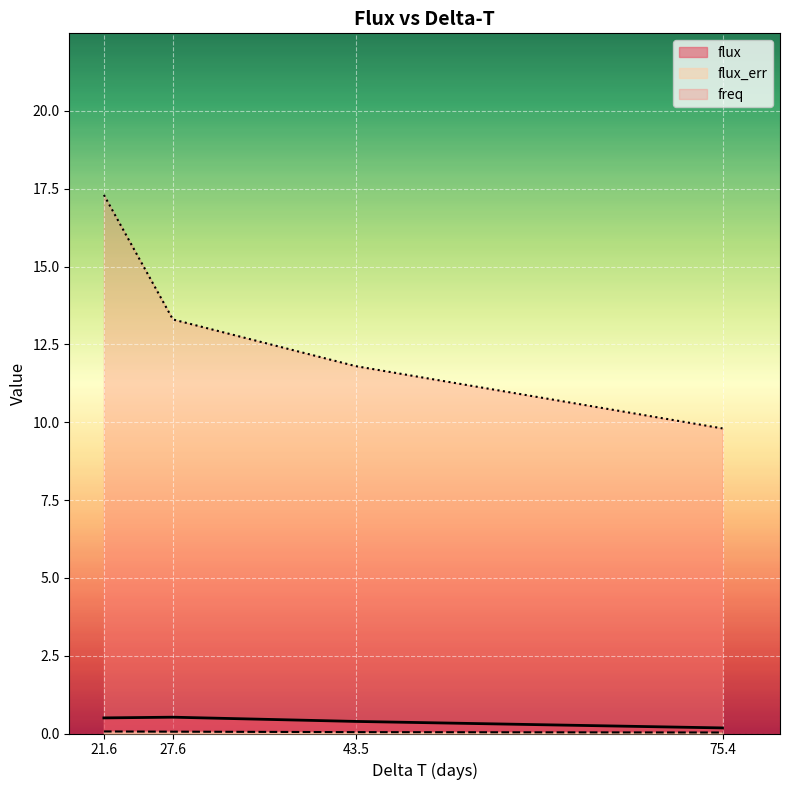

What is the maximum value for freq?

17.3